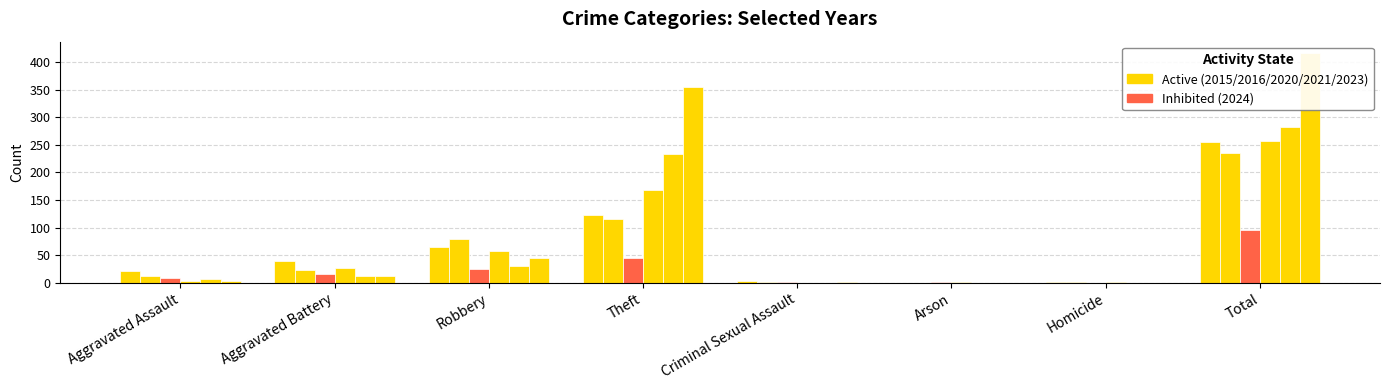

What is the difference between the 2023 values at Arson and Robbery?

64